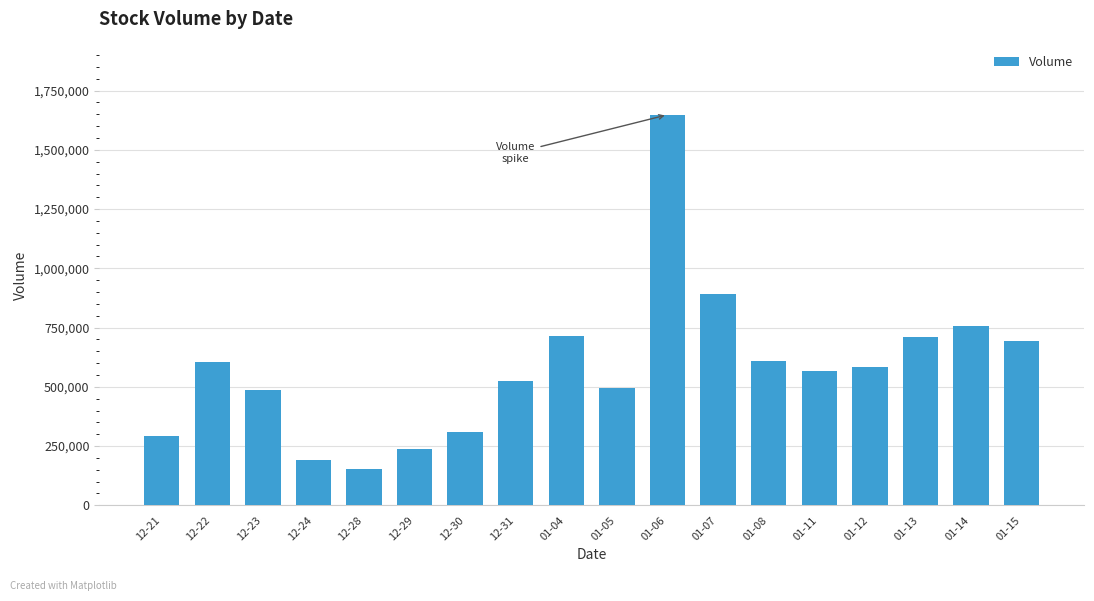

What is the difference between the second highest and minimum values?

741000